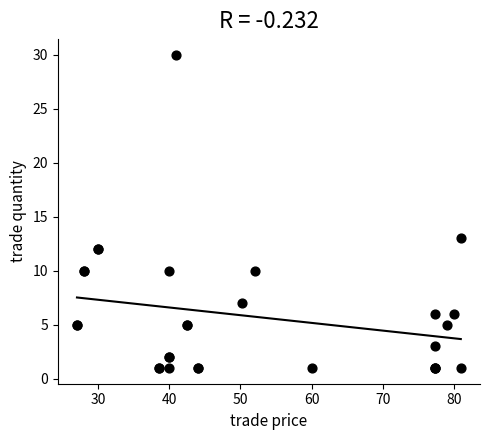

What Y value in the scatter plot is closest to 15?

13